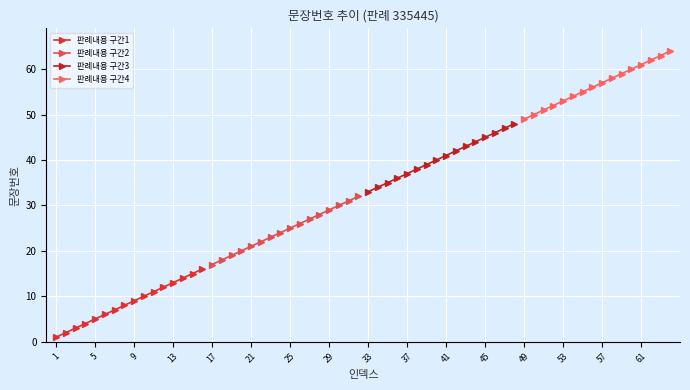

The 판례내용 구간1 series shows 13 at 13. True or false?

True